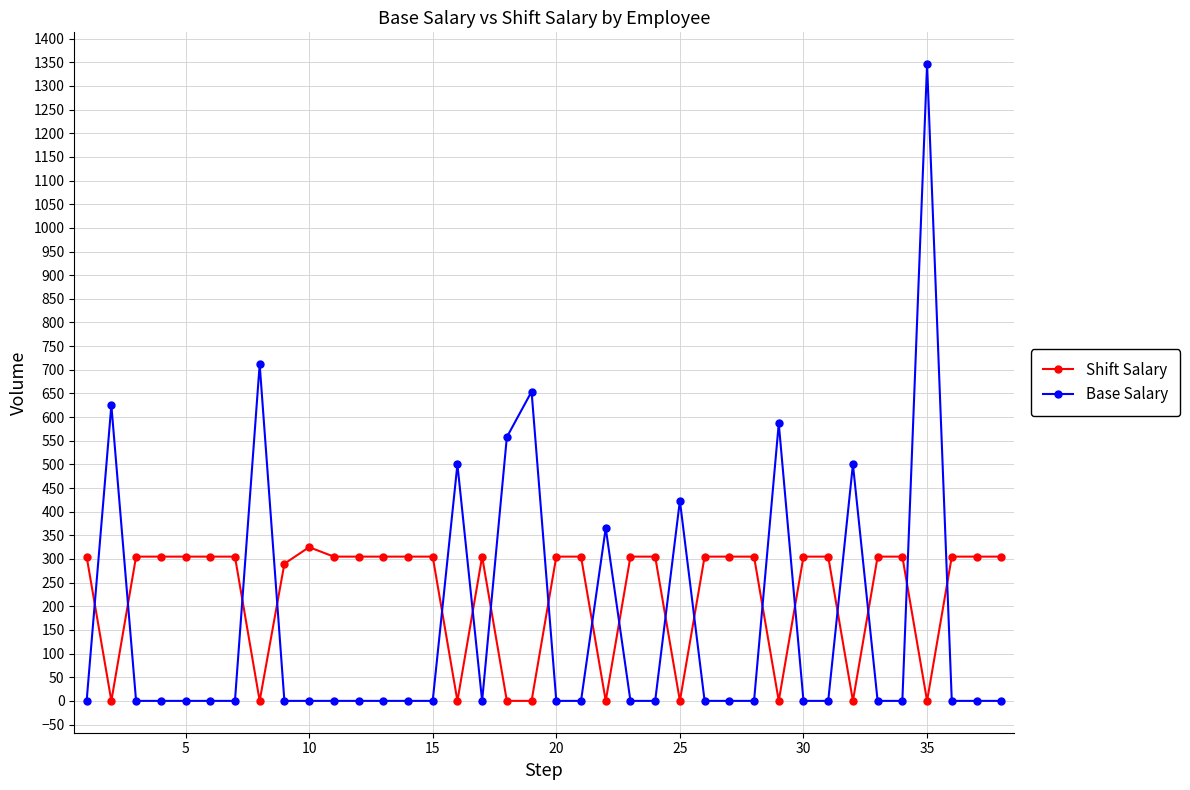

Which series has the largest range (max minus min)?

Base Salary